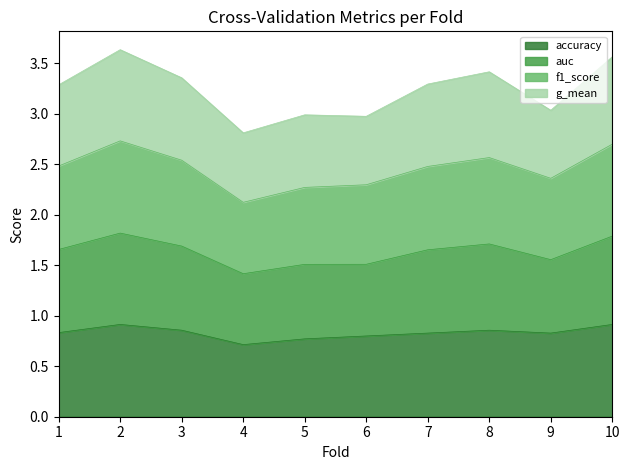

What are all the series names shown in the legend?

accuracy, auc, f1_score, g_mean